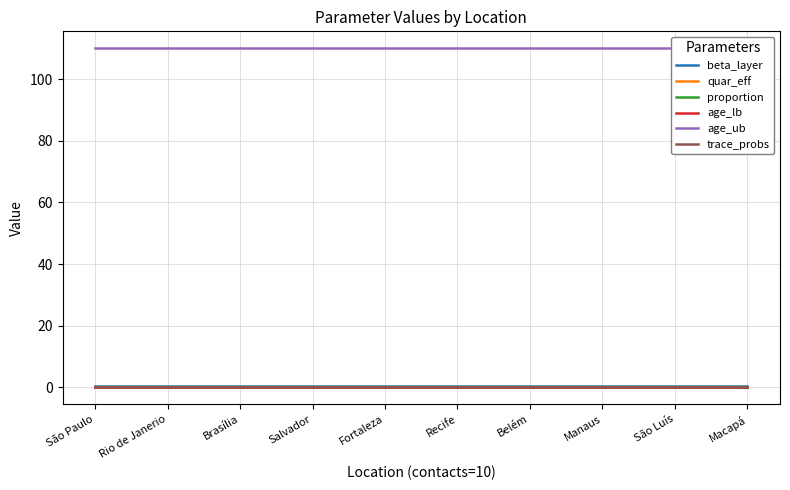

At which label is quar_eff closest to 0?

São Paulo